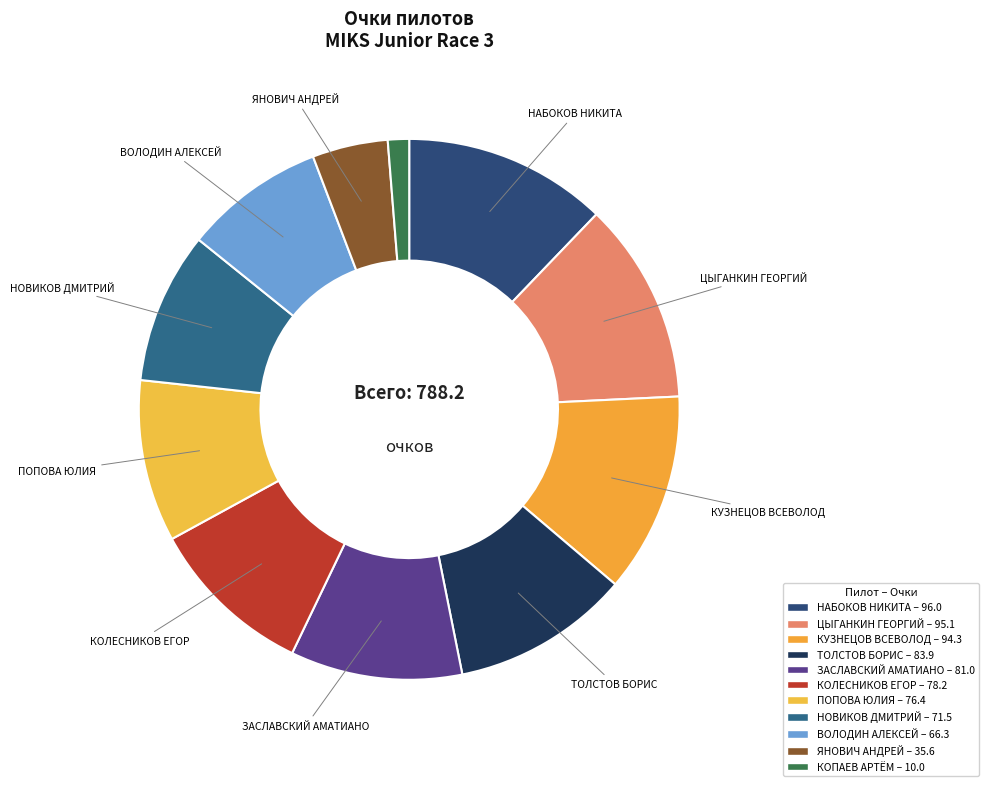

Count the number of slices in the pie.

11